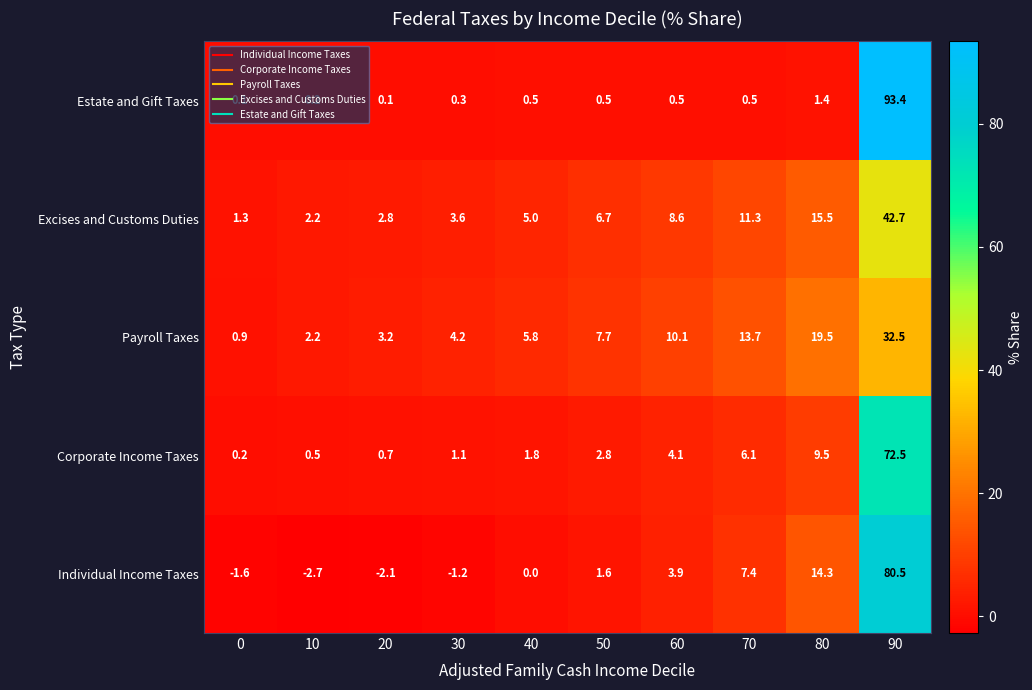

At how many categories does at least one series exceed 19?

2